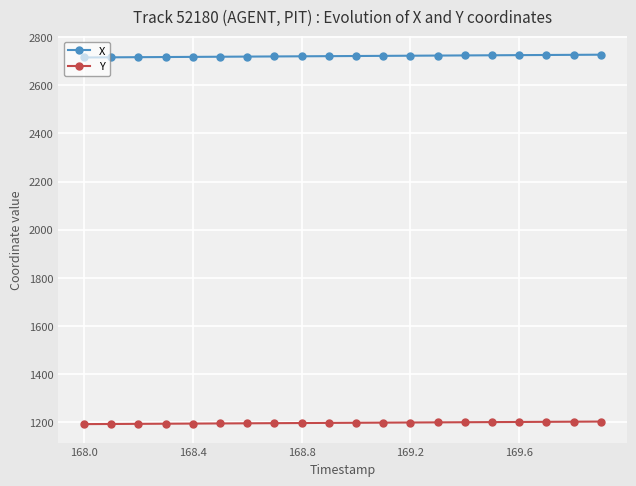

What is the average value of the Y series?

1198.2